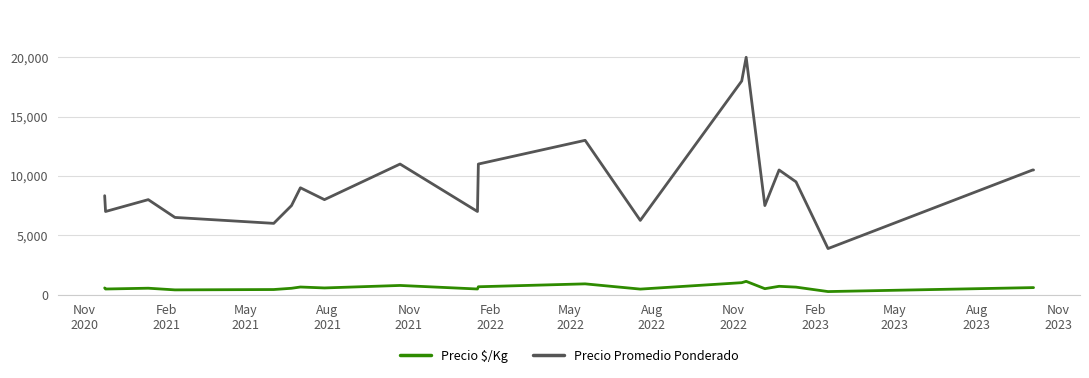

List the series in order of their peak value, highest first.

Precio Promedio Ponderado, Precio $/Kg